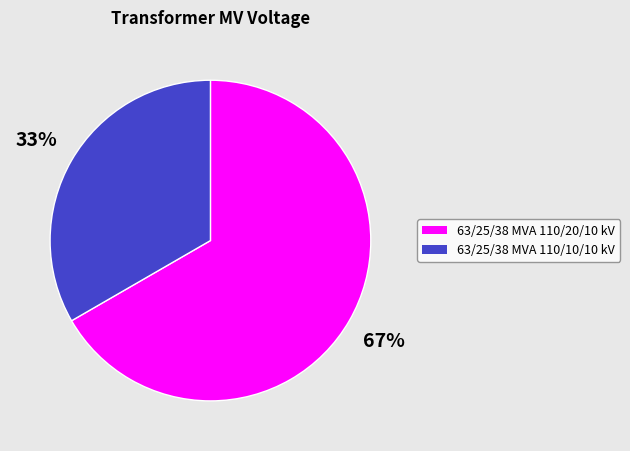

Rank the categories by value from lowest to highest.

63/25/38 MVA 110/10/10 kV, 63/25/38 MVA 110/20/10 kV